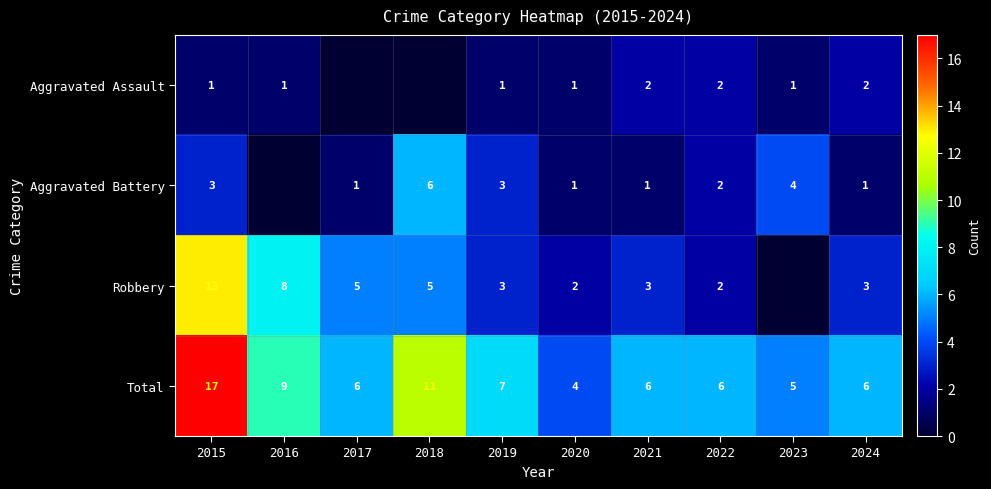

What is the difference between the second highest and second lowest values in the Robbery series?

6